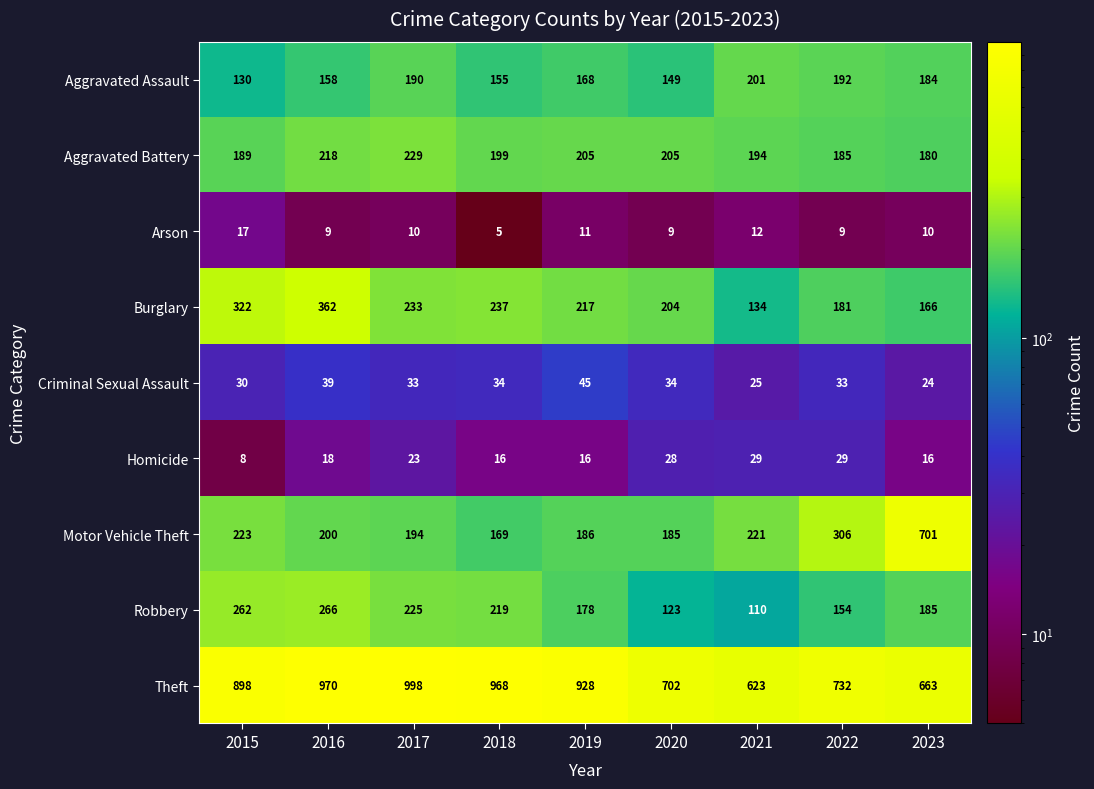

What is the difference between the second highest and second lowest values in the Burglary series?

156